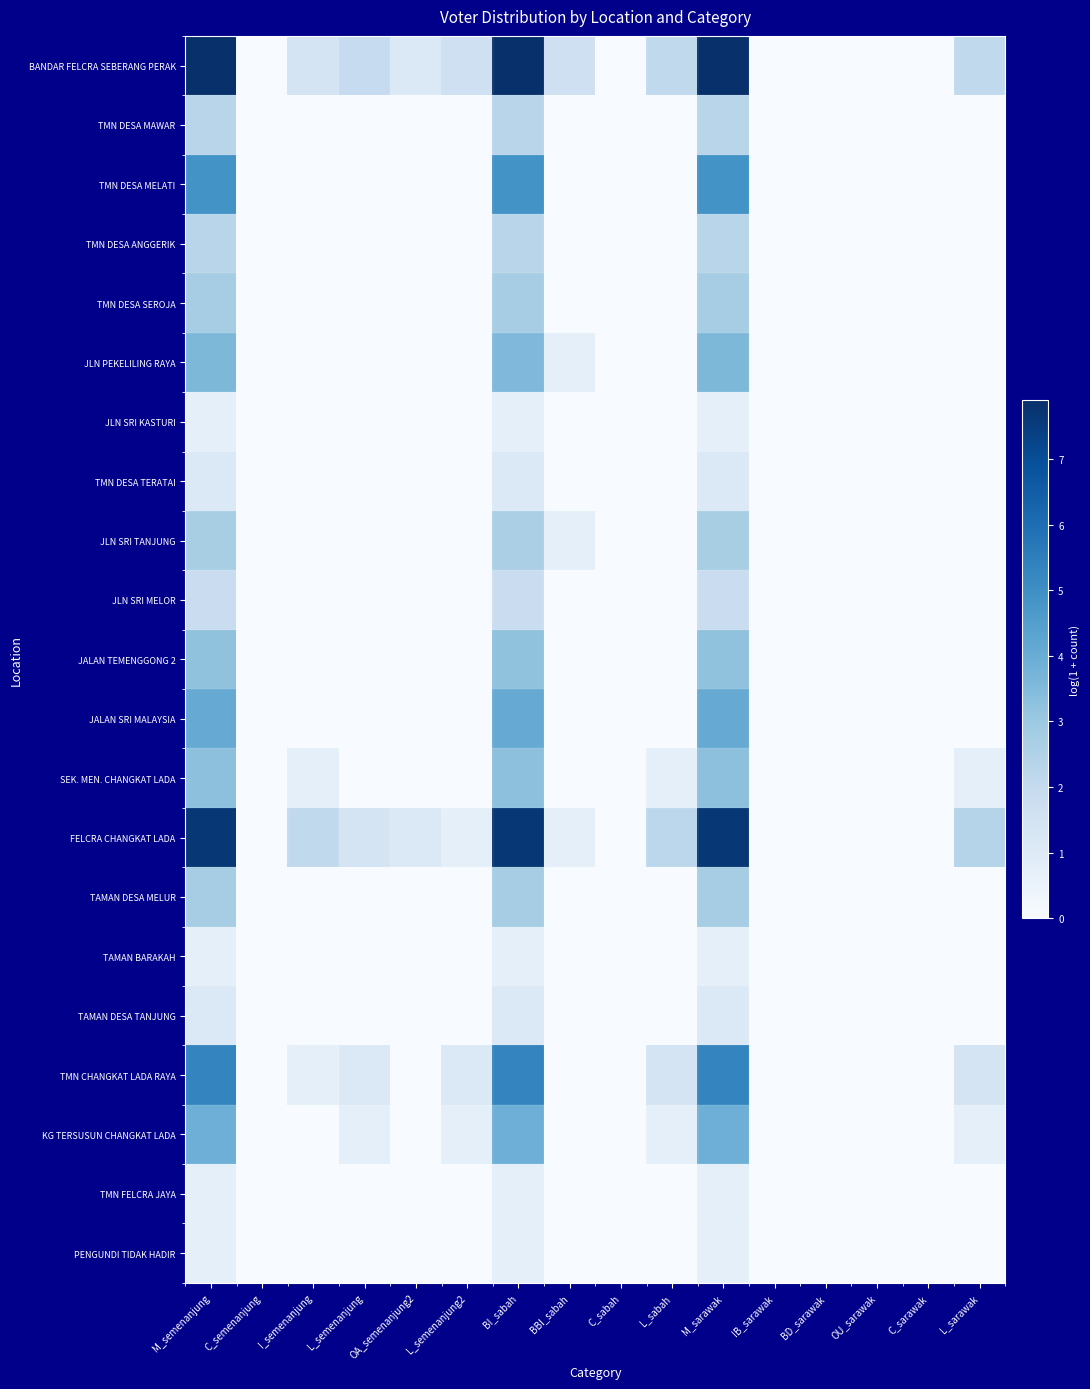

Reading right to left, what are all the values shown in this chart?

BANDAR FELCRA SEBERANG PERAK: L_sarawak=2.1	C_sarawak=0.0	OU_sarawak=0.0	BD_sarawak=0.0	IB_sarawak=0.0	M_sarawak=7.9	L_sabah=2.1	C_sabah=0.0	BBI_sabah=1.6	BI_sabah=7.9	L_semenanjung2=1.6	OA_semenanjung2=1.1	L_semenanjung=1.9	I_semenanjung=1.4	C_semenanjung=0.0	M_semenanjung=7.9
TMN DESA MAWAR: L_sarawak=0.0	C_sarawak=0.0	OU_sarawak=0.0	BD_sarawak=0.0	IB_sarawak=0.0	M_sarawak=2.3	L_sabah=0.0	C_sabah=0.0	BBI_sabah=0.0	BI_sabah=2.3	L_semenanjung2=0.0	OA_semenanjung2=0.0	L_semenanjung=0.0	I_semenanjung=0.0	C_semenanjung=0.0	M_semenanjung=2.3
TMN DESA MELATI: L_sarawak=0.0	C_sarawak=0.0	OU_sarawak=0.0	BD_sarawak=0.0	IB_sarawak=0.0	M_sarawak=4.9	L_sabah=0.0	C_sabah=0.0	BBI_sabah=0.0	BI_sabah=4.9	L_semenanjung2=0.0	OA_semenanjung2=0.0	L_semenanjung=0.0	I_semenanjung=0.0	C_semenanjung=0.0	M_semenanjung=4.9
TMN DESA ANGGERIK: L_sarawak=0.0	C_sarawak=0.0	OU_sarawak=0.0	BD_sarawak=0.0	IB_sarawak=0.0	M_sarawak=2.3	L_sabah=0.0	C_sabah=0.0	BBI_sabah=0.0	BI_sabah=2.3	L_semenanjung2=0.0	OA_semenanjung2=0.0	L_semenanjung=0.0	I_semenanjung=0.0	C_semenanjung=0.0	M_semenanjung=2.3
TMN DESA SEROJA: L_sarawak=0.0	C_sarawak=0.0	OU_sarawak=0.0	BD_sarawak=0.0	IB_sarawak=0.0	M_sarawak=2.8	L_sabah=0.0	C_sabah=0.0	BBI_sabah=0.0	BI_sabah=2.8	L_semenanjung2=0.0	OA_semenanjung2=0.0	L_semenanjung=0.0	I_semenanjung=0.0	C_semenanjung=0.0	M_semenanjung=2.8
JLN PEKELILING RAYA: L_sarawak=0.0	C_sarawak=0.0	OU_sarawak=0.0	BD_sarawak=0.0	IB_sarawak=0.0	M_sarawak=3.6	L_sabah=0.0	C_sabah=0.0	BBI_sabah=0.7	BI_sabah=3.6	L_semenanjung2=0.0	OA_semenanjung2=0.0	L_semenanjung=0.0	I_semenanjung=0.0	C_semenanjung=0.0	M_semenanjung=3.6
JLN SRI KASTURI: L_sarawak=0.0	C_sarawak=0.0	OU_sarawak=0.0	BD_sarawak=0.0	IB_sarawak=0.0	M_sarawak=0.7	L_sabah=0.0	C_sabah=0.0	BBI_sabah=0.0	BI_sabah=0.7	L_semenanjung2=0.0	OA_semenanjung2=0.0	L_semenanjung=0.0	I_semenanjung=0.0	C_semenanjung=0.0	M_semenanjung=0.7
TMN DESA TERATAI: L_sarawak=0.0	C_sarawak=0.0	OU_sarawak=0.0	BD_sarawak=0.0	IB_sarawak=0.0	M_sarawak=1.1	L_sabah=0.0	C_sabah=0.0	BBI_sabah=0.0	BI_sabah=1.1	L_semenanjung2=0.0	OA_semenanjung2=0.0	L_semenanjung=0.0	I_semenanjung=0.0	C_semenanjung=0.0	M_semenanjung=1.1
JLN SRI TANJUNG: L_sarawak=0.0	C_sarawak=0.0	OU_sarawak=0.0	BD_sarawak=0.0	IB_sarawak=0.0	M_sarawak=2.7	L_sabah=0.0	C_sabah=0.0	BBI_sabah=0.7	BI_sabah=2.6	L_semenanjung2=0.0	OA_semenanjung2=0.0	L_semenanjung=0.0	I_semenanjung=0.0	C_semenanjung=0.0	M_semenanjung=2.7
JLN SRI MELOR: L_sarawak=0.0	C_sarawak=0.0	OU_sarawak=0.0	BD_sarawak=0.0	IB_sarawak=0.0	M_sarawak=1.8	L_sabah=0.0	C_sabah=0.0	BBI_sabah=0.0	BI_sabah=1.8	L_semenanjung2=0.0	OA_semenanjung2=0.0	L_semenanjung=0.0	I_semenanjung=0.0	C_semenanjung=0.0	M_semenanjung=1.8
JALAN TEMENGGONG 2: L_sarawak=0.0	C_sarawak=0.0	OU_sarawak=0.0	BD_sarawak=0.0	IB_sarawak=0.0	M_sarawak=3.2	L_sabah=0.0	C_sabah=0.0	BBI_sabah=0.0	BI_sabah=3.2	L_semenanjung2=0.0	OA_semenanjung2=0.0	L_semenanjung=0.0	I_semenanjung=0.0	C_semenanjung=0.0	M_semenanjung=3.2
JALAN SRI MALAYSIA: L_sarawak=0.0	C_sarawak=0.0	OU_sarawak=0.0	BD_sarawak=0.0	IB_sarawak=0.0	M_sarawak=4.1	L_sabah=0.0	C_sabah=0.0	BBI_sabah=0.0	BI_sabah=4.1	L_semenanjung2=0.0	OA_semenanjung2=0.0	L_semenanjung=0.0	I_semenanjung=0.0	C_semenanjung=0.0	M_semenanjung=4.1
SEK. MEN. CHANGKAT LADA: L_sarawak=0.7	C_sarawak=0.0	OU_sarawak=0.0	BD_sarawak=0.0	IB_sarawak=0.0	M_sarawak=3.3	L_sabah=0.7	C_sabah=0.0	BBI_sabah=0.0	BI_sabah=3.3	L_semenanjung2=0.0	OA_semenanjung2=0.0	L_semenanjung=0.0	I_semenanjung=0.7	C_semenanjung=0.0	M_semenanjung=3.3
FELCRA CHANGKAT LADA: L_sarawak=2.4	C_sarawak=0.0	OU_sarawak=0.0	BD_sarawak=0.0	IB_sarawak=0.0	M_sarawak=7.7	L_sabah=2.2	C_sabah=0.0	BBI_sabah=0.7	BI_sabah=7.7	L_semenanjung2=0.7	OA_semenanjung2=1.1	L_semenanjung=1.4	I_semenanjung=2.1	C_semenanjung=0.0	M_semenanjung=7.7
TAMAN DESA MELUR: L_sarawak=0.0	C_sarawak=0.0	OU_sarawak=0.0	BD_sarawak=0.0	IB_sarawak=0.0	M_sarawak=2.8	L_sabah=0.0	C_sabah=0.0	BBI_sabah=0.0	BI_sabah=2.8	L_semenanjung2=0.0	OA_semenanjung2=0.0	L_semenanjung=0.0	I_semenanjung=0.0	C_semenanjung=0.0	M_semenanjung=2.8
TAMAN BARAKAH: L_sarawak=0.0	C_sarawak=0.0	OU_sarawak=0.0	BD_sarawak=0.0	IB_sarawak=0.0	M_sarawak=0.7	L_sabah=0.0	C_sabah=0.0	BBI_sabah=0.0	BI_sabah=0.7	L_semenanjung2=0.0	OA_semenanjung2=0.0	L_semenanjung=0.0	I_semenanjung=0.0	C_semenanjung=0.0	M_semenanjung=0.7
TAMAN DESA TANJUNG: L_sarawak=0.0	C_sarawak=0.0	OU_sarawak=0.0	BD_sarawak=0.0	IB_sarawak=0.0	M_sarawak=1.1	L_sabah=0.0	C_sabah=0.0	BBI_sabah=0.0	BI_sabah=1.1	L_semenanjung2=0.0	OA_semenanjung2=0.0	L_semenanjung=0.0	I_semenanjung=0.0	C_semenanjung=0.0	M_semenanjung=1.1
TMN CHANGKAT LADA RAYA: L_sarawak=1.4	C_sarawak=0.0	OU_sarawak=0.0	BD_sarawak=0.0	IB_sarawak=0.0	M_sarawak=5.3	L_sabah=1.4	C_sabah=0.0	BBI_sabah=0.0	BI_sabah=5.3	L_semenanjung2=1.1	OA_semenanjung2=0.0	L_semenanjung=1.1	I_semenanjung=0.7	C_semenanjung=0.0	M_semenanjung=5.3
KG TERSUSUN CHANGKAT LADA: L_sarawak=0.7	C_sarawak=0.0	OU_sarawak=0.0	BD_sarawak=0.0	IB_sarawak=0.0	M_sarawak=3.9	L_sabah=0.7	C_sabah=0.0	BBI_sabah=0.0	BI_sabah=3.9	L_semenanjung2=0.7	OA_semenanjung2=0.0	L_semenanjung=0.7	I_semenanjung=0.0	C_semenanjung=0.0	M_semenanjung=3.9
TMN FELCRA JAYA: L_sarawak=0.0	C_sarawak=0.0	OU_sarawak=0.0	BD_sarawak=0.0	IB_sarawak=0.0	M_sarawak=0.7	L_sabah=0.0	C_sabah=0.0	BBI_sabah=0.0	BI_sabah=0.7	L_semenanjung2=0.0	OA_semenanjung2=0.0	L_semenanjung=0.0	I_semenanjung=0.0	C_semenanjung=0.0	M_semenanjung=0.7
PENGUNDI TIDAK HADIR: L_sarawak=0.0	C_sarawak=0.0	OU_sarawak=0.0	BD_sarawak=0.0	IB_sarawak=0.0	M_sarawak=0.7	L_sabah=0.0	C_sabah=0.0	BBI_sabah=0.0	BI_sabah=0.7	L_semenanjung2=0.0	OA_semenanjung2=0.0	L_semenanjung=0.0	I_semenanjung=0.0	C_semenanjung=0.0	M_semenanjung=0.7